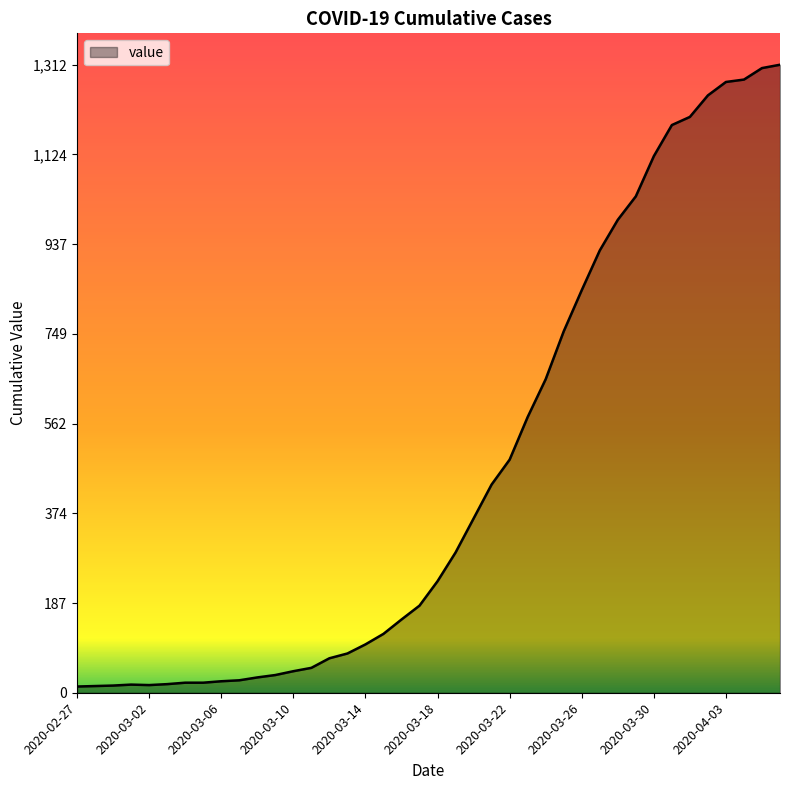

What is the difference between the maximum and second lowest values?

1298